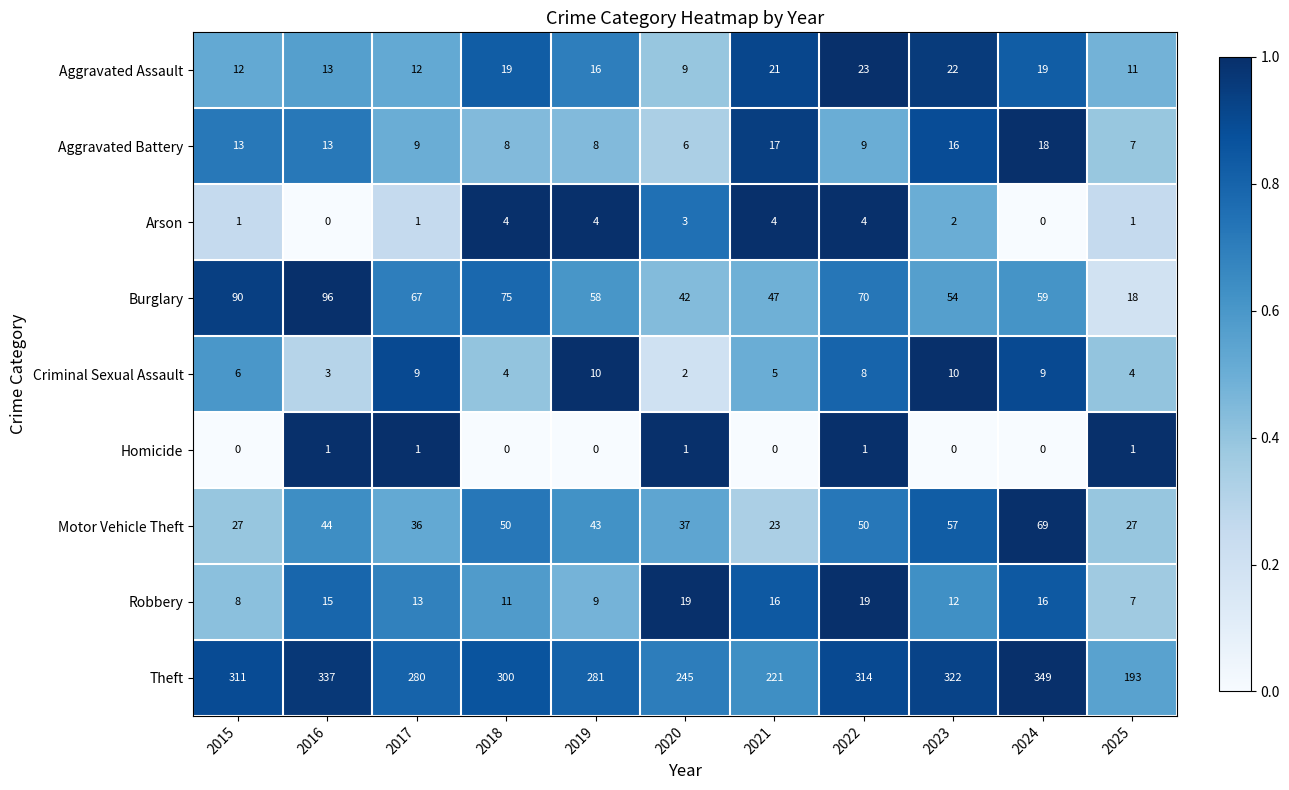

What is the sum of the Motor Vehicle Theft values at 2017 and 2016?

80